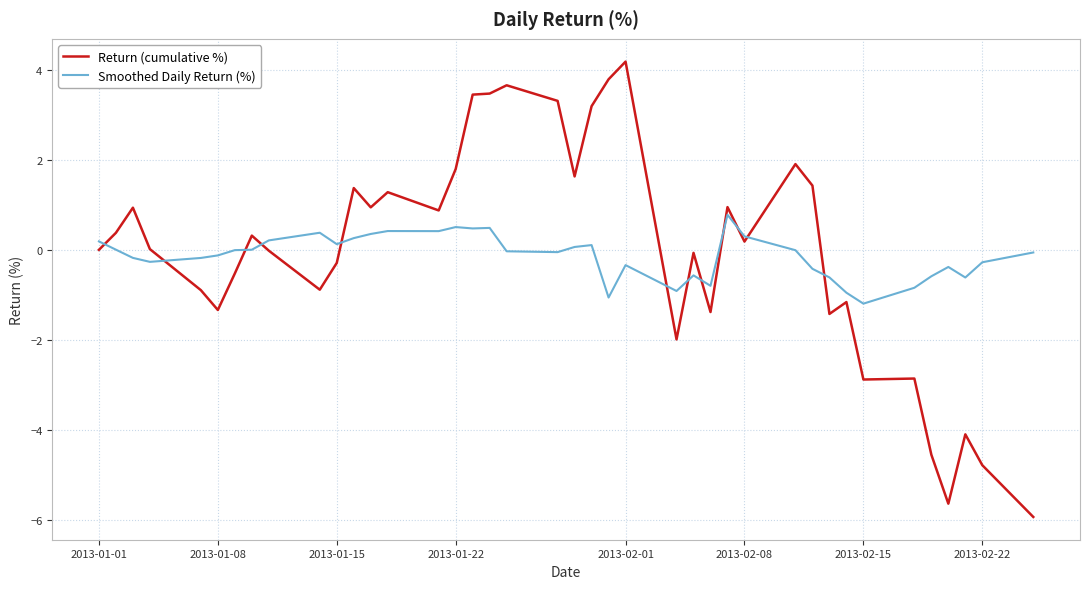

What is the lowest value of the Return (cumulative %) series?

-5.9